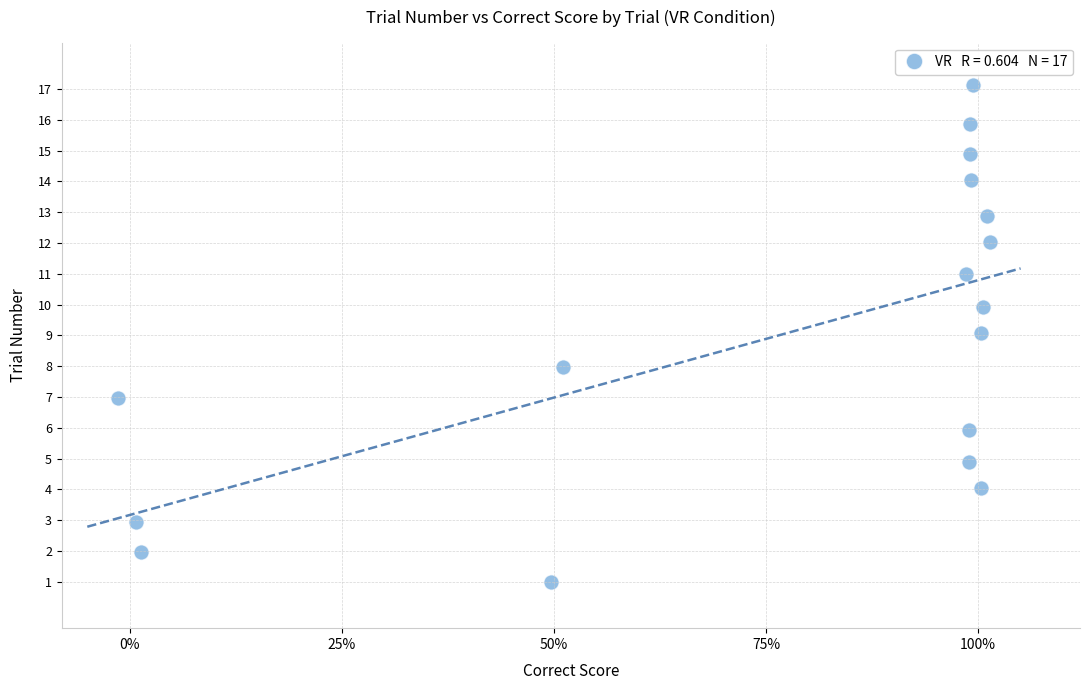

What is the range of Y values (max minus min)?

16.1